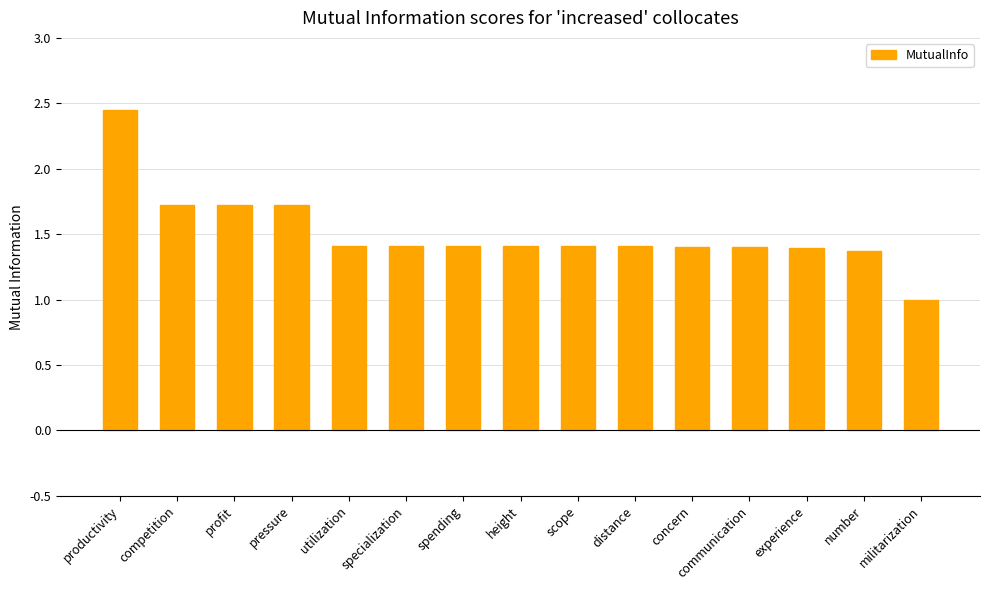

What is the approximate value at number?

1.4